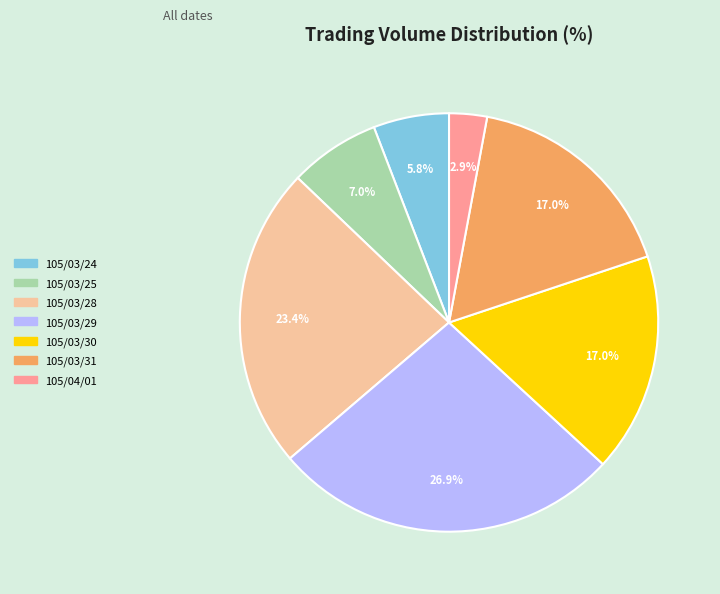

Which category has the smallest portion of the pie?

105/04/01